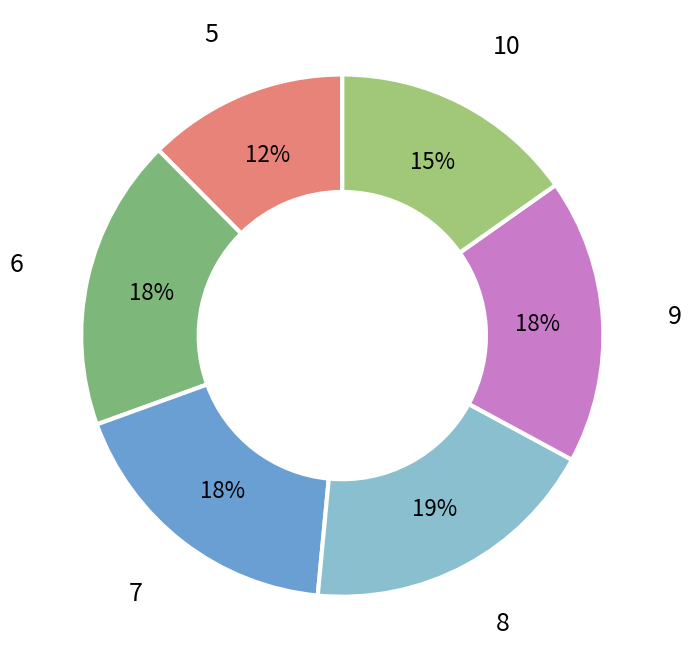

What is the ratio of the value at 7 to the value at 10?

1.2